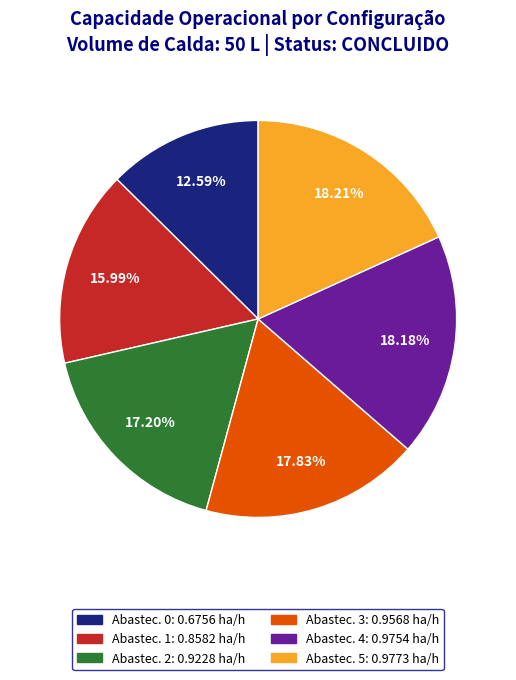

Count the number of slices in the pie.

6